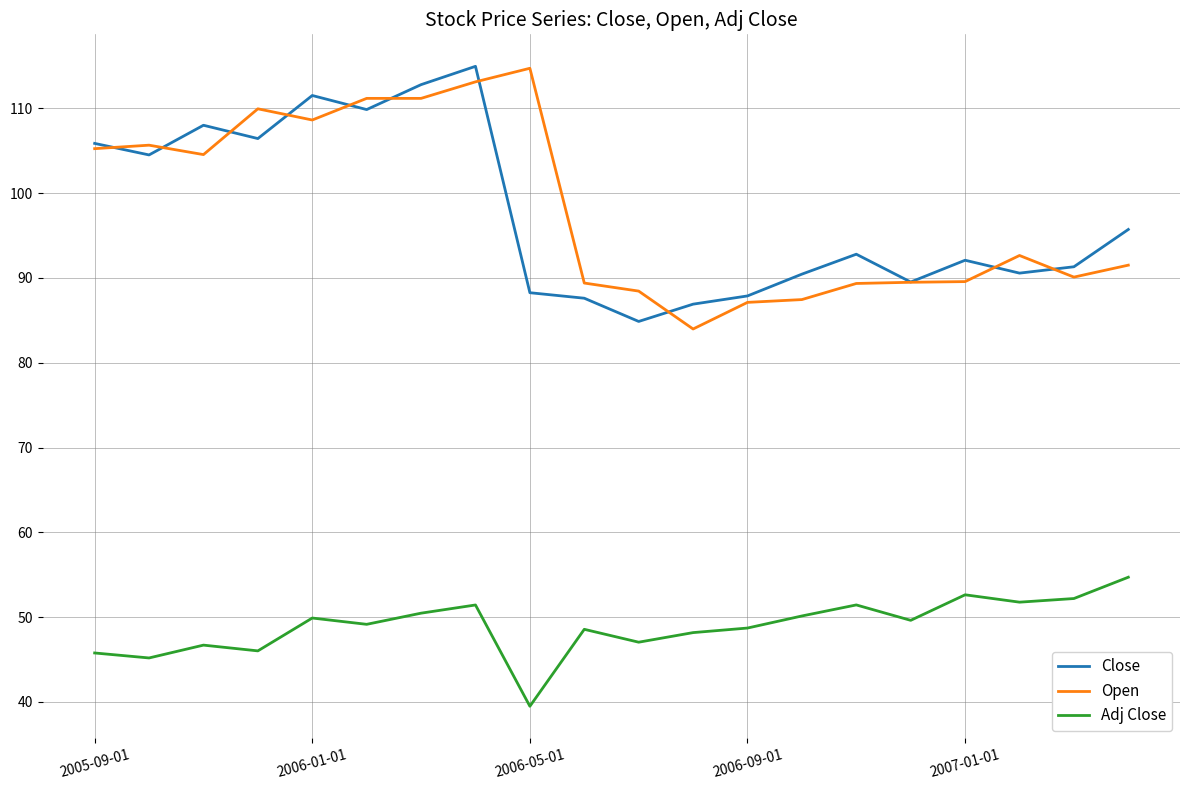

What is the minimum value for Close?

84.9